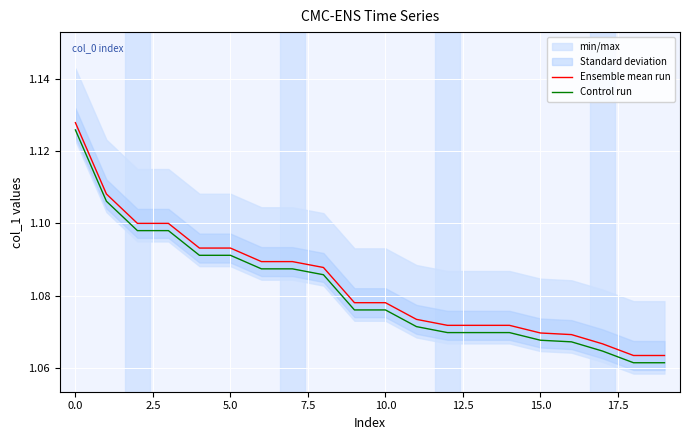

What is the label of the 19th point from the left?

18